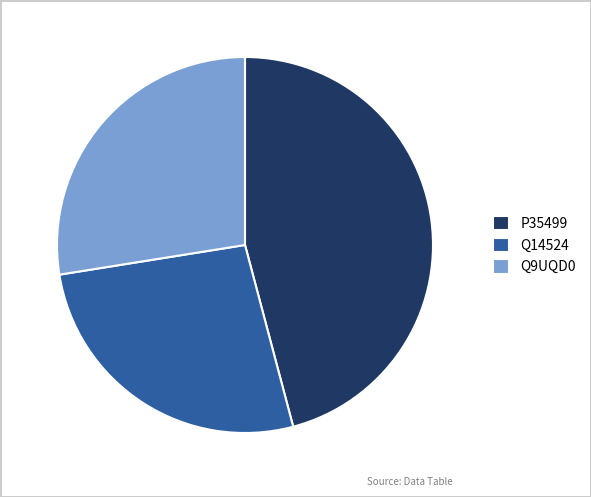

Is it true that Q9UQD0 is 28% of the pie?

True